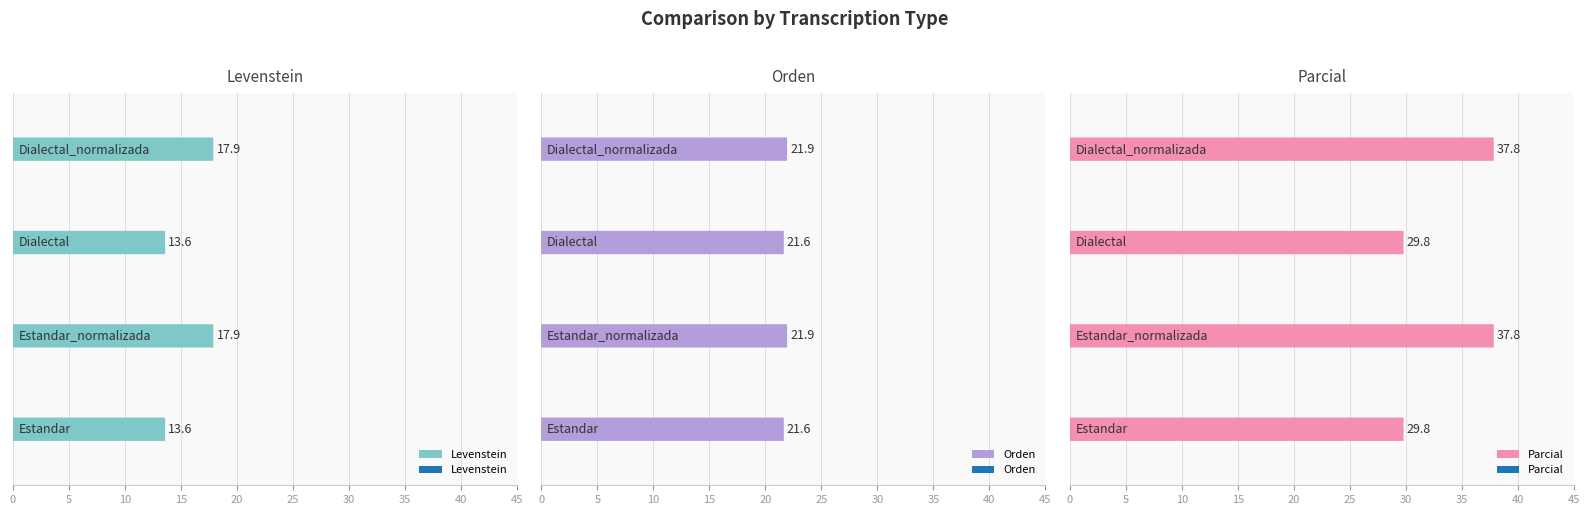

Reading left to right, transcribe all the data shown in this chart.

Levenstein: 13.6	17.9	13.6	17.9
Orden: 21.6	21.9	21.6	21.9
Parcial: 29.8	37.8	29.8	37.8